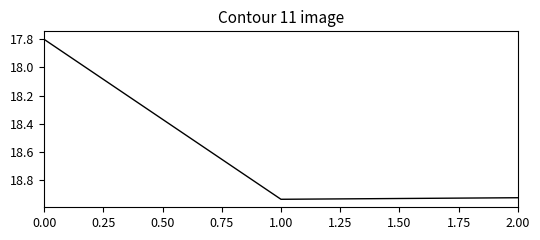

How many distinct data groups are displayed?

1